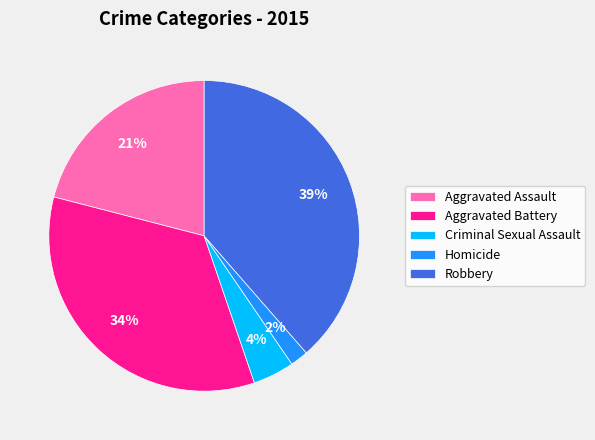

Is the sum of Aggravated Battery and Criminal Sexual Assault greater than half?

No